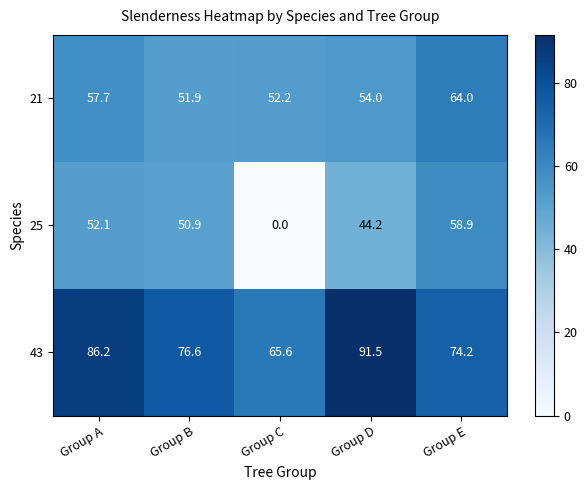

Reading left to right, what are all the values shown in this chart?

21: Group A=57.7	Group B=51.9	Group C=52.2	Group D=54.0	Group E=64.0
25: Group A=52.1	Group B=50.9	Group C=0.0	Group D=44.2	Group E=58.9
43: Group A=86.2	Group B=76.6	Group C=65.6	Group D=91.5	Group E=74.2